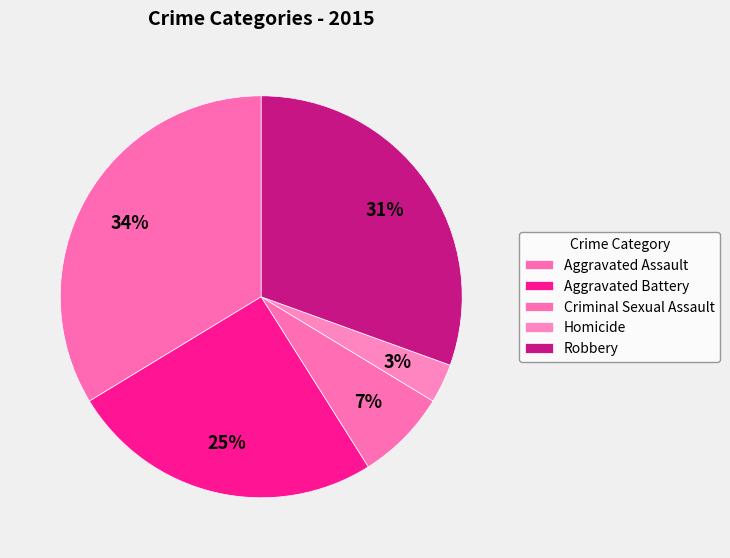

What is the largest slice in the pie chart?

Aggravated Assault